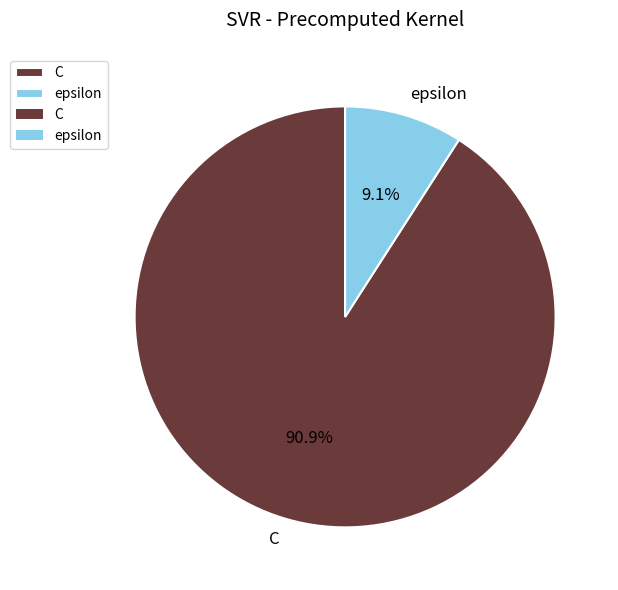

To the nearest percent, what is the combined percentage of C and epsilon?

100%